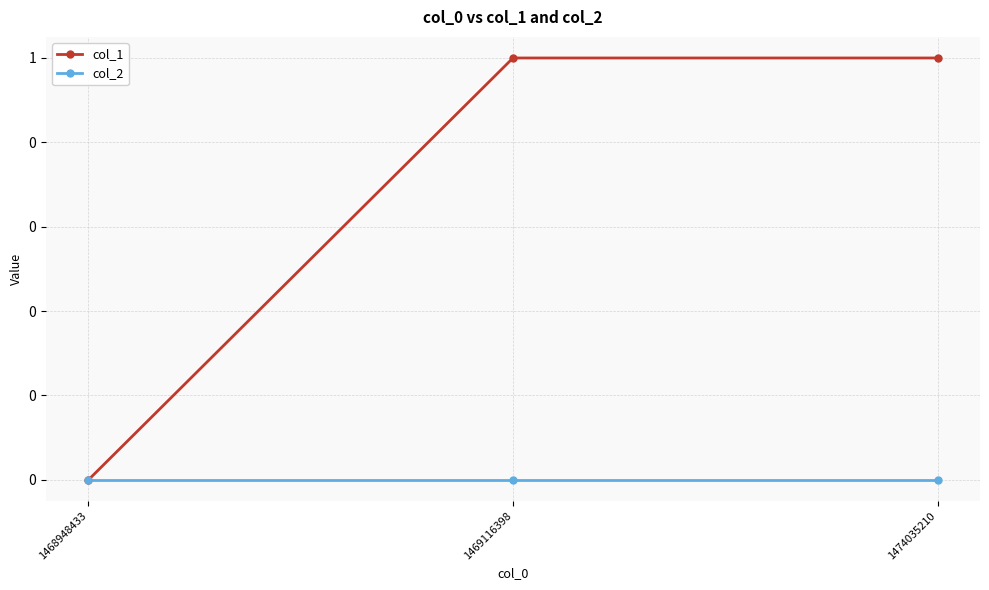

List the labels in order of col_2 value, smallest first.

1468948433, 1469116398, 1474035210